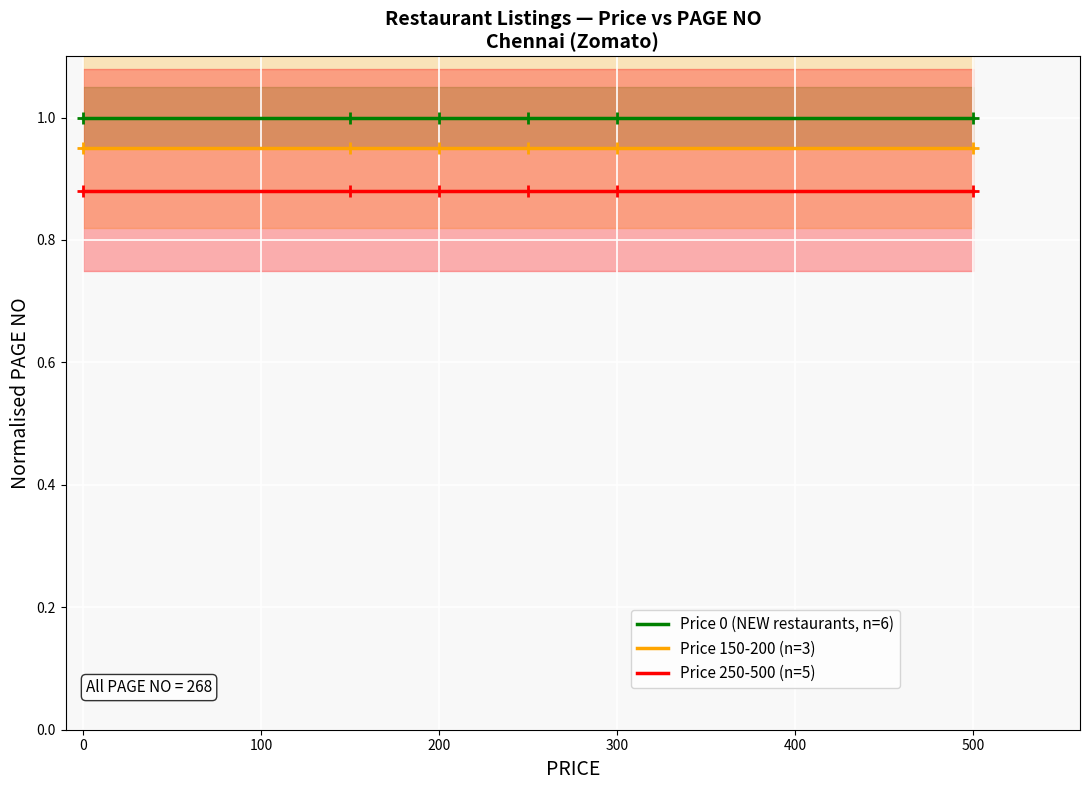

True or false: Price 150-200 (n=3) has a value of 1.6 at 0.

False